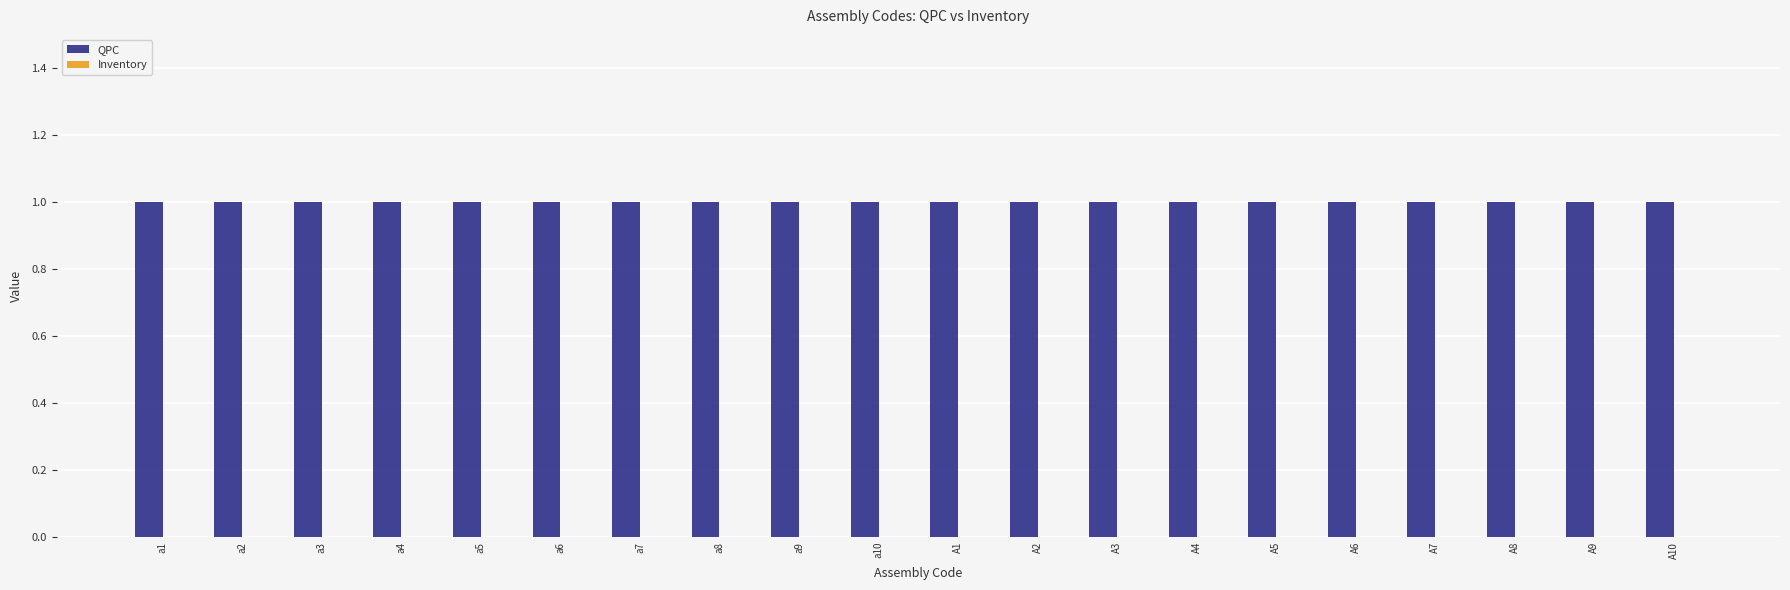

What is the label of the 17th bar from the left?

A7